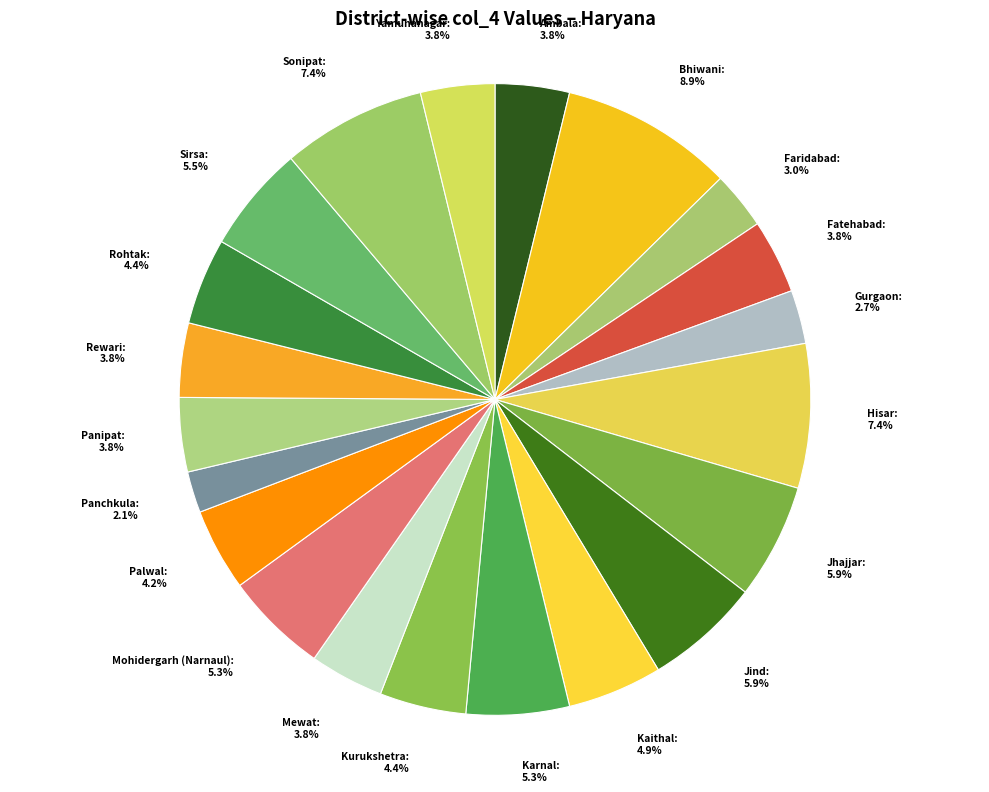

Which has a higher value, Kurukshetra or Sonipat?

Sonipat